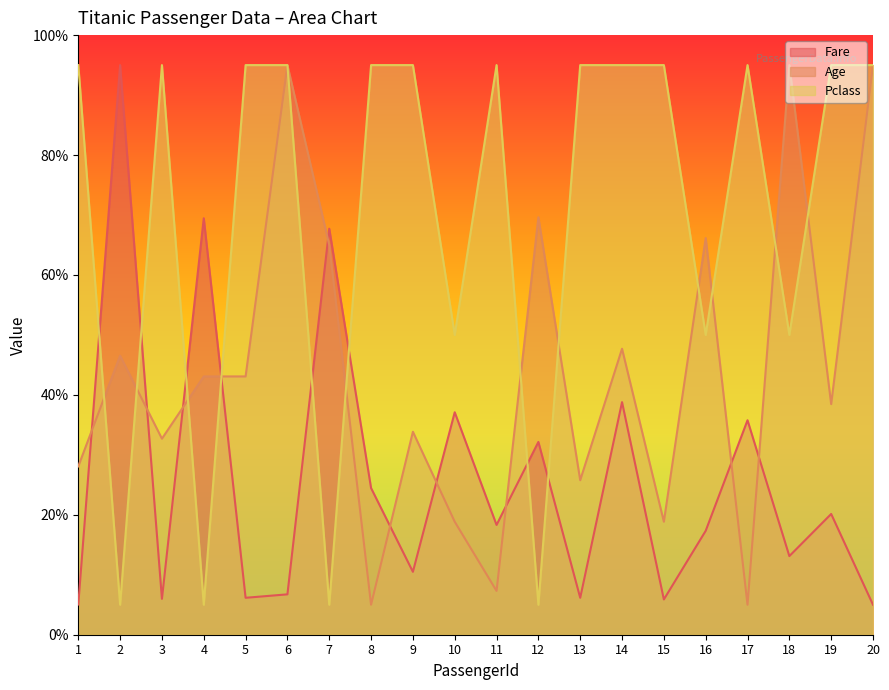

Between 14 and 15, which series saw the biggest shift?

Fare